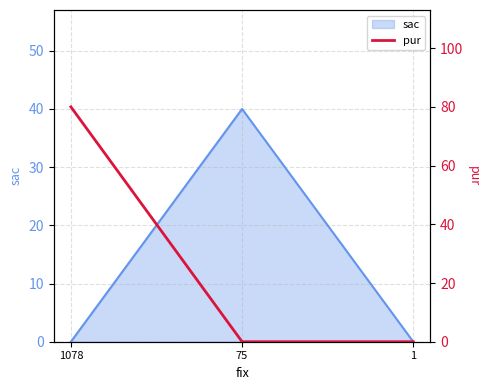

The sac series shows -22 at 1078. True or false?

False